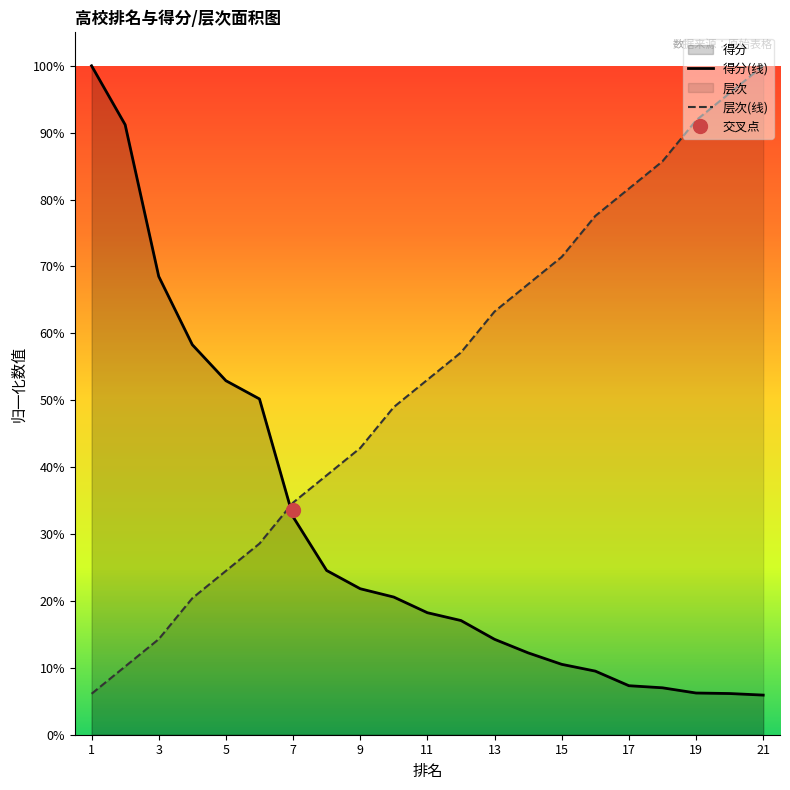

How many lines are shown in the chart?

2